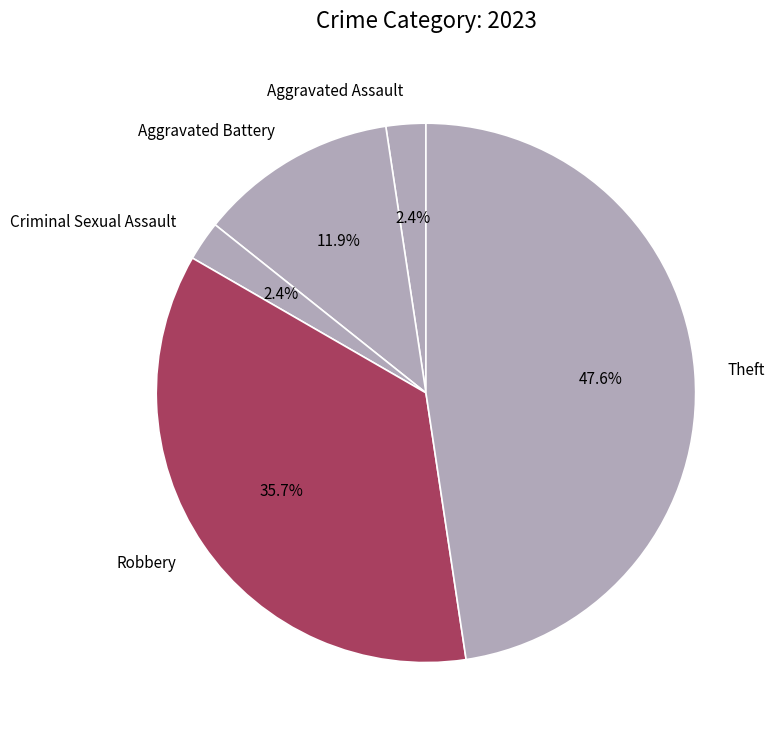

Which slice is the largest?

Theft